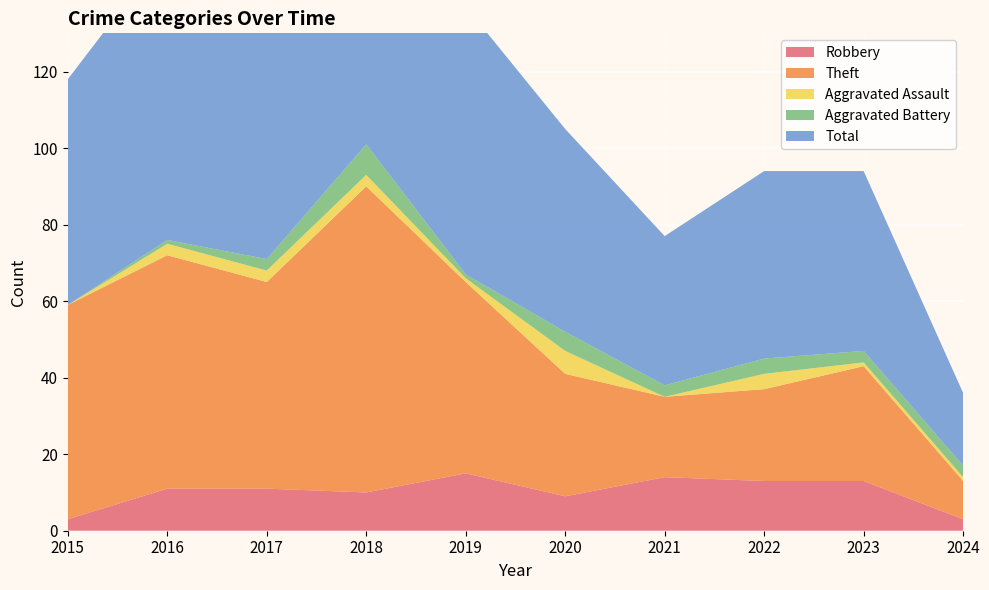

Reading left to right, what are all the values shown in this chart?

Robbery: 2015=3	2016=11	2017=11	2018=10	2019=15	2020=9	2021=14	2022=13	2023=13	2024=3
Theft: 2015=56	2016=61	2017=54	2018=80	2019=50	2020=32	2021=21	2022=24	2023=30	2024=10
Aggravated Assault: 2015=0	2016=3	2017=3	2018=3	2019=1	2020=6	2021=0	2022=4	2023=1	2024=1
Aggravated Battery: 2015=0	2016=1	2017=3	2018=8	2019=1	2020=5	2021=3	2022=4	2023=3	2024=3
Total: 2015=59	2016=76	2017=71	2018=101	2019=70	2020=53	2021=39	2022=49	2023=47	2024=19